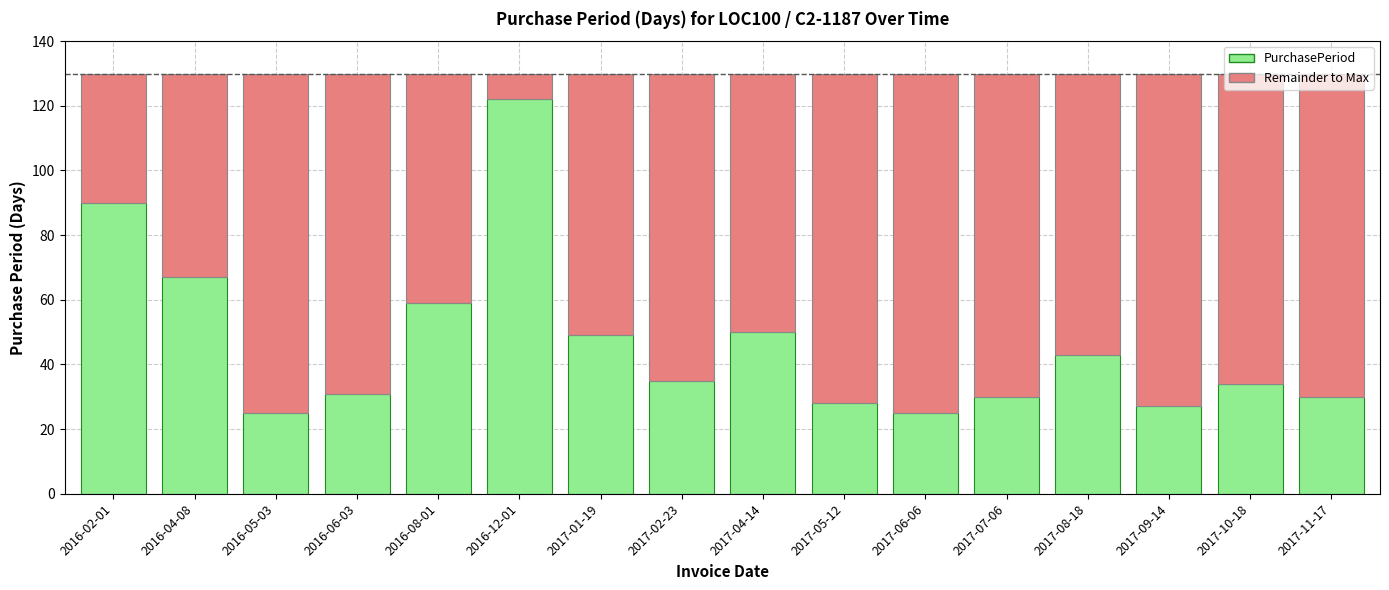

Which category has the highest value in the PurchasePeriod series?

2016-12-01